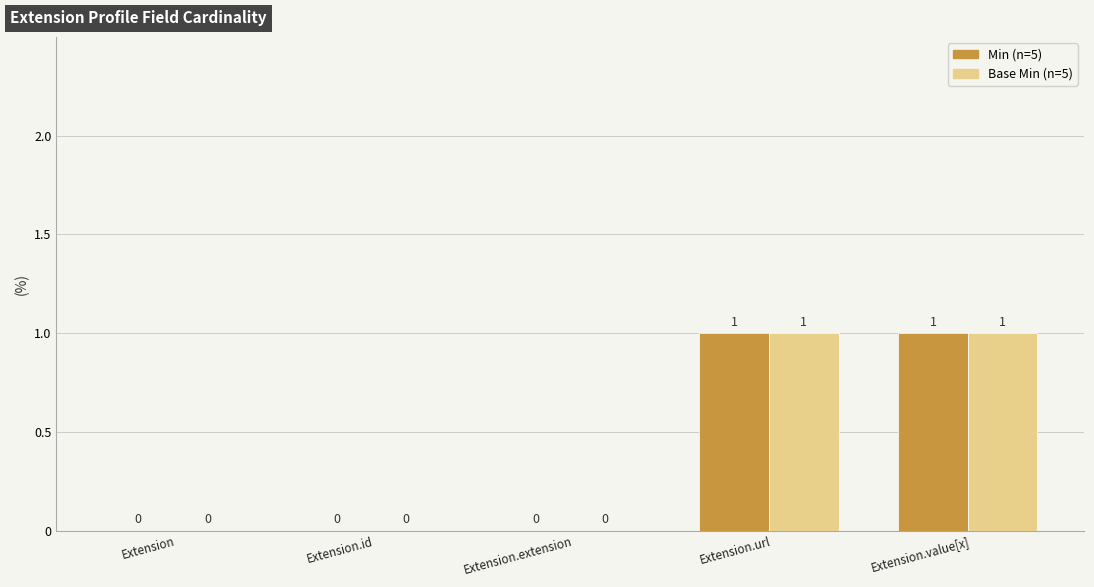

Reading left to right, what are all the values shown in this chart?

Min: Extension=0	Extension.id=0	Extension.extension=0	Extension.url=1	Extension.value[x]=1
Base Min: Extension=0	Extension.id=0	Extension.extension=0	Extension.url=1	Extension.value[x]=1